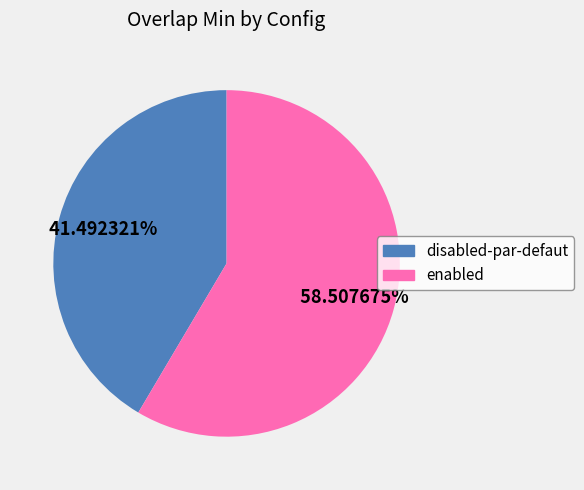

What is the smallest slice in the pie chart?

disabled-par-defaut